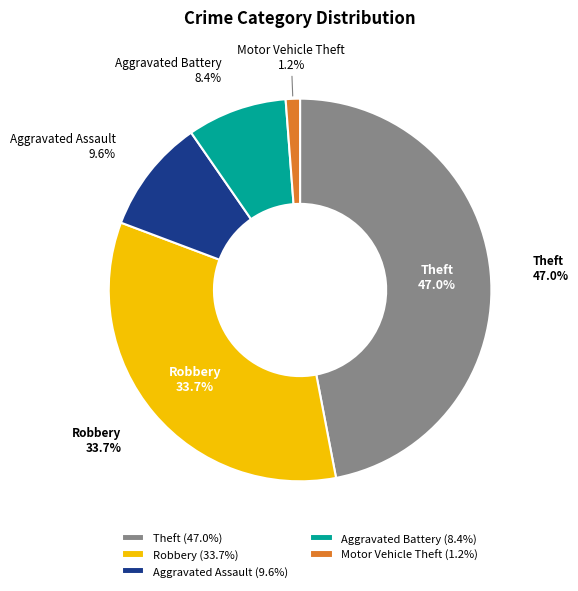

True or false: Robbery accounts for 34% of the total.

True